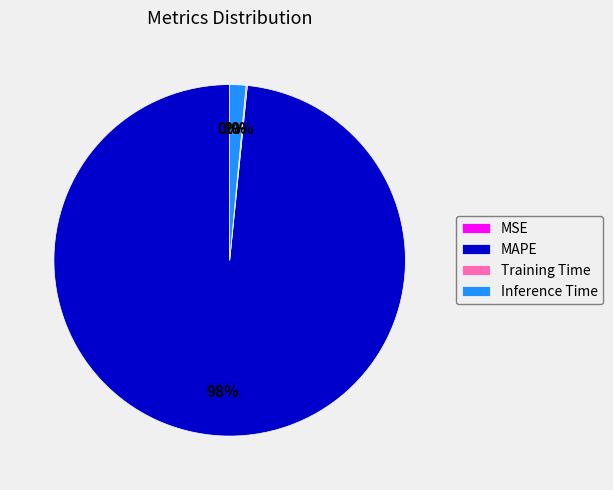

Which category has the biggest portion of the pie?

MAPE